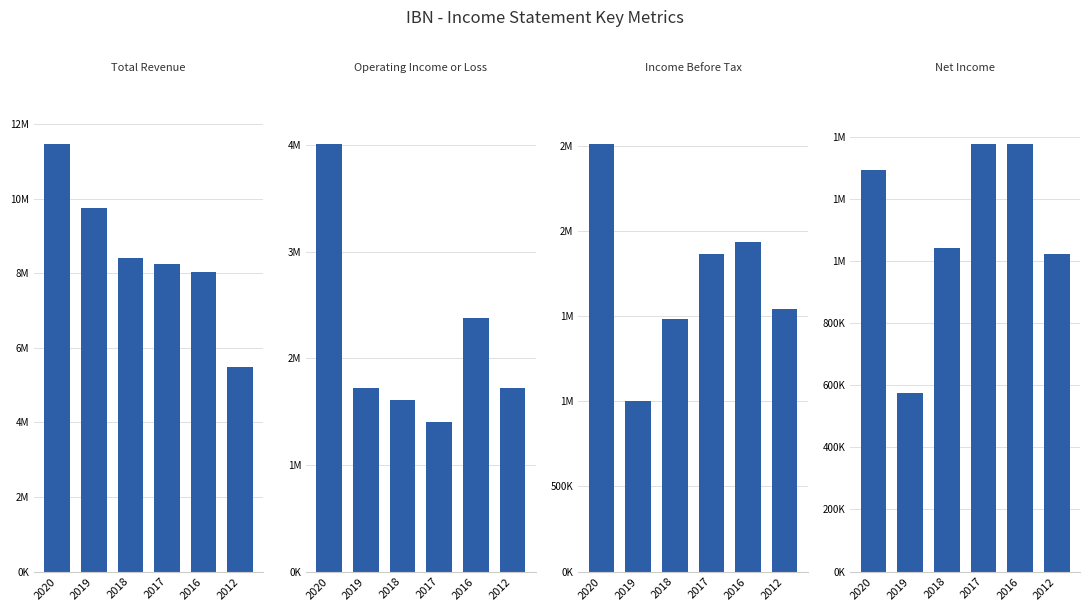

What is the difference between the Net Income values at 2017 and 2018?

335000